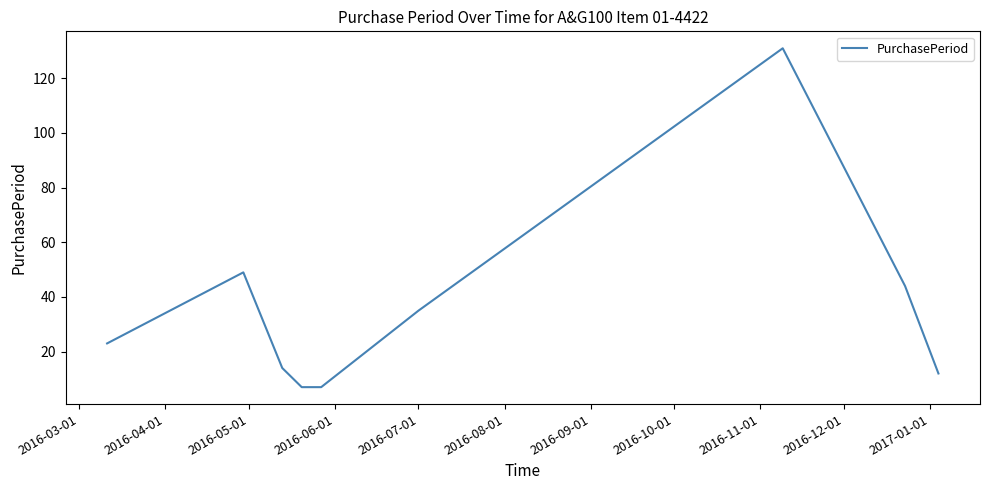

What is the difference between the maximum and minimum values?

124